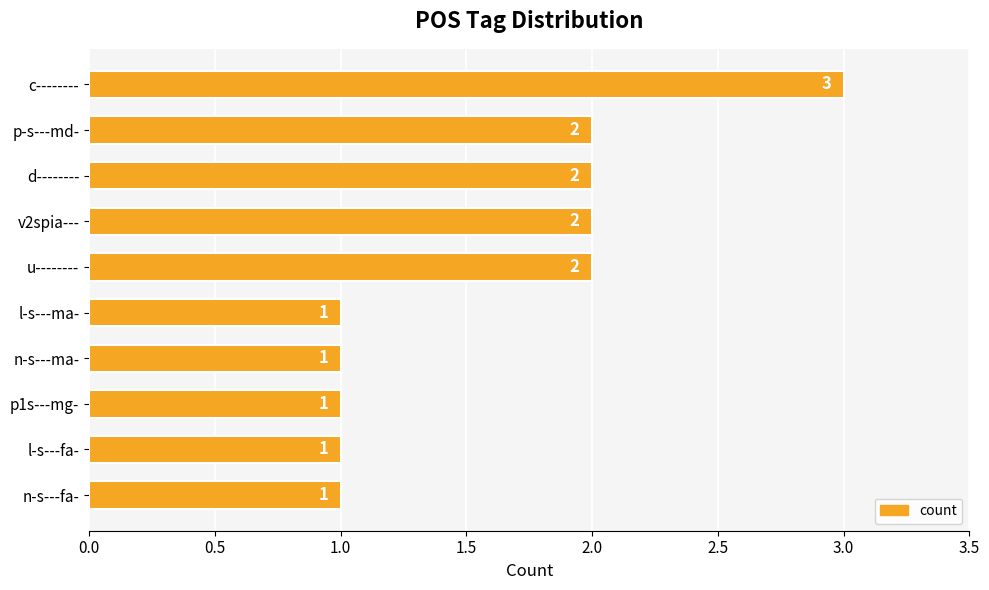

True or false: the data shows 0 at p1s---mg-.

False